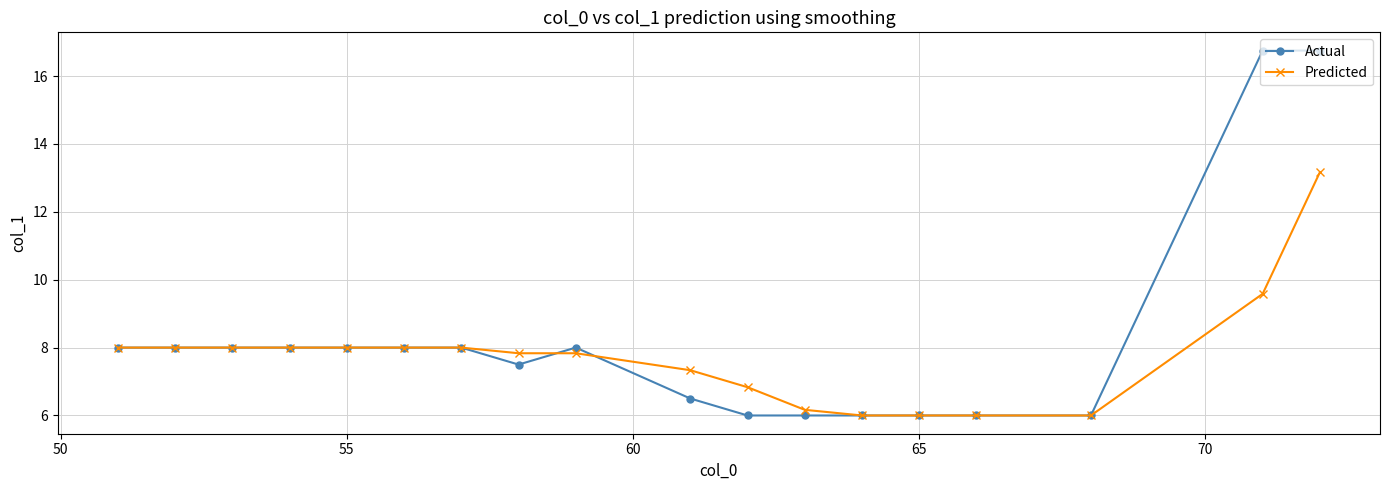

True or false: Predicted and Actual cross at least once.

True